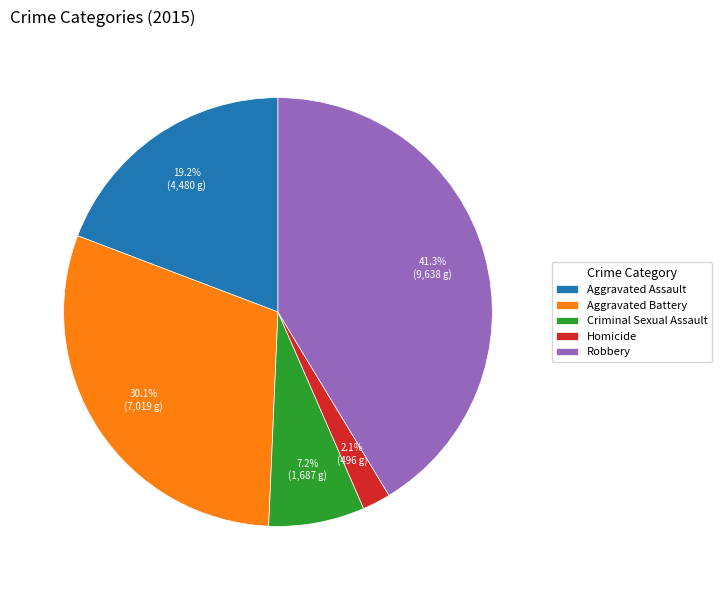

How many slices are in this pie chart?

5